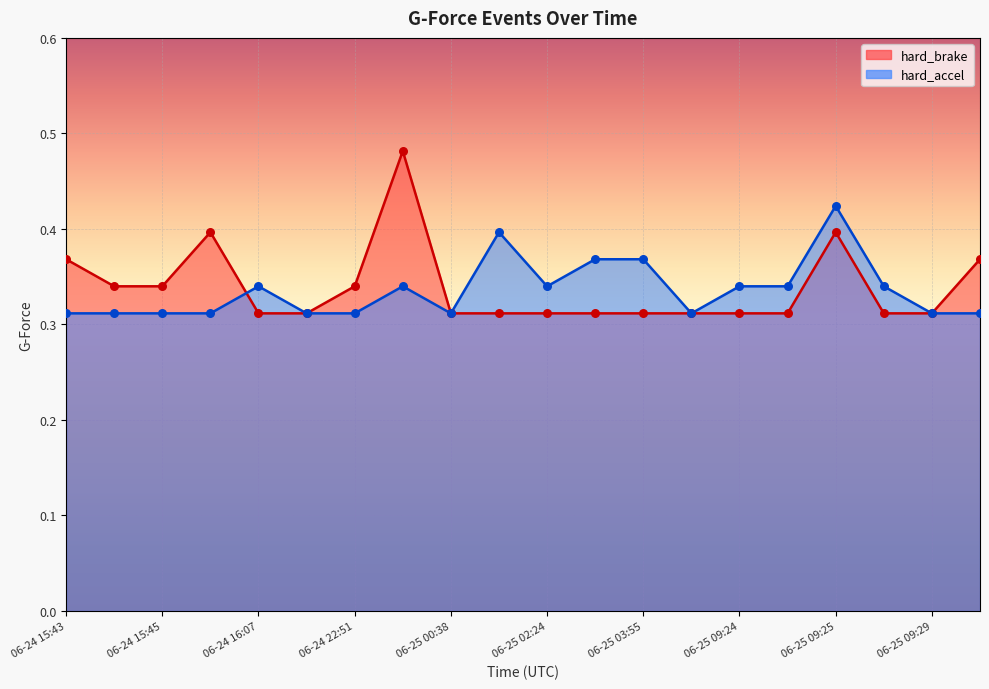

What are all the series names shown in the legend?

hard_brake, hard_accel